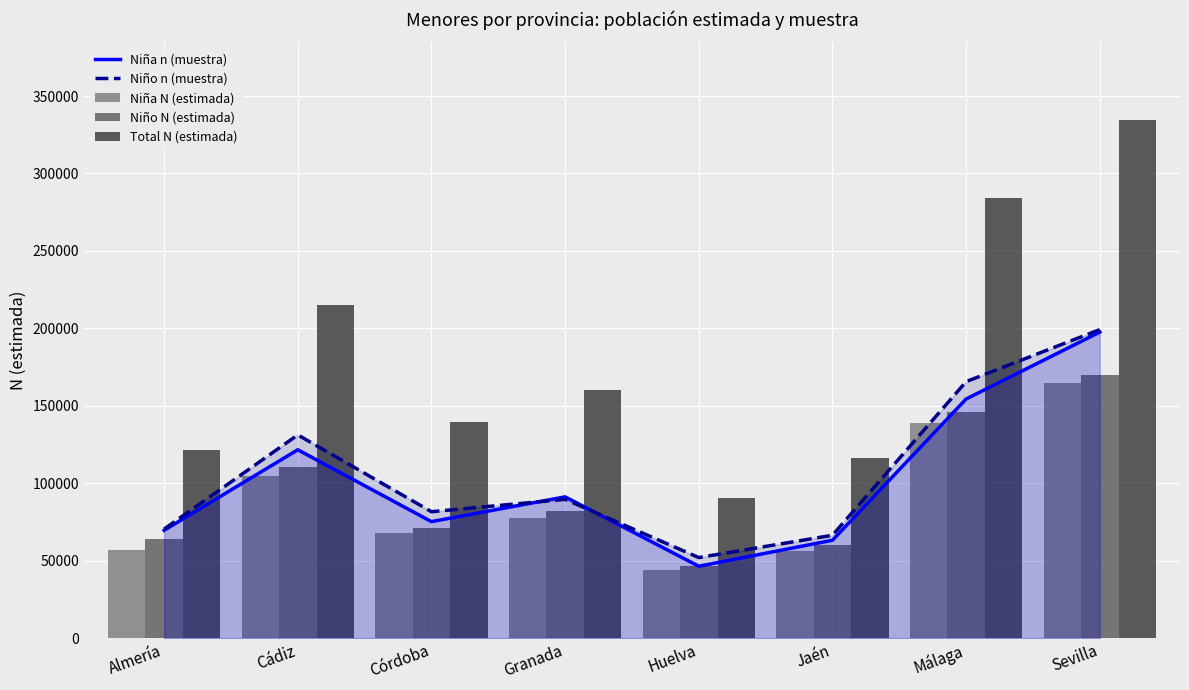

What are all the series names shown in the legend?

Niña n (muestra), Niño n (muestra), Niña N (estimada), Niño N (estimada), Total N (estimada)